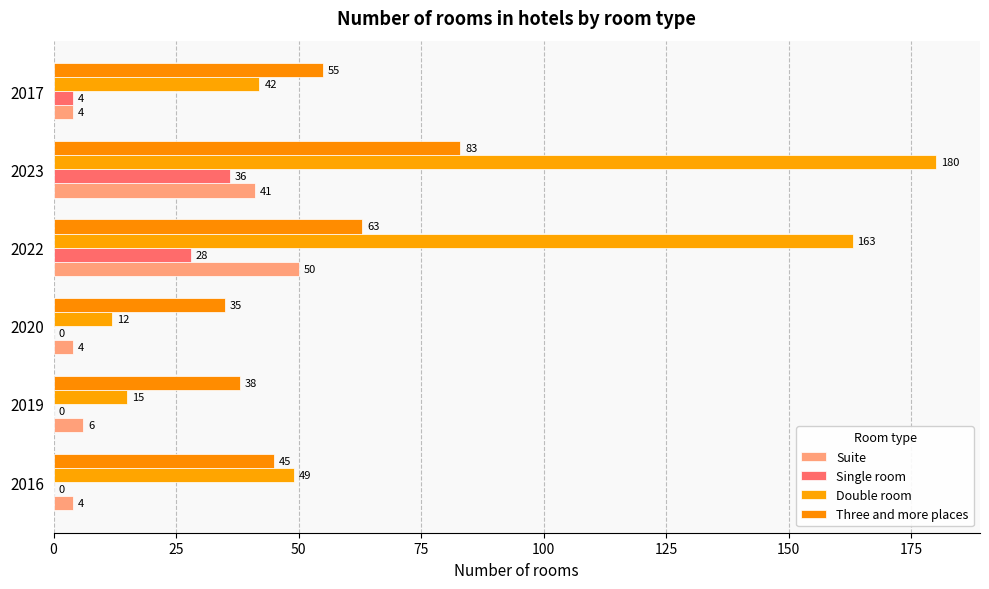

How many distinct data groups are displayed?

4